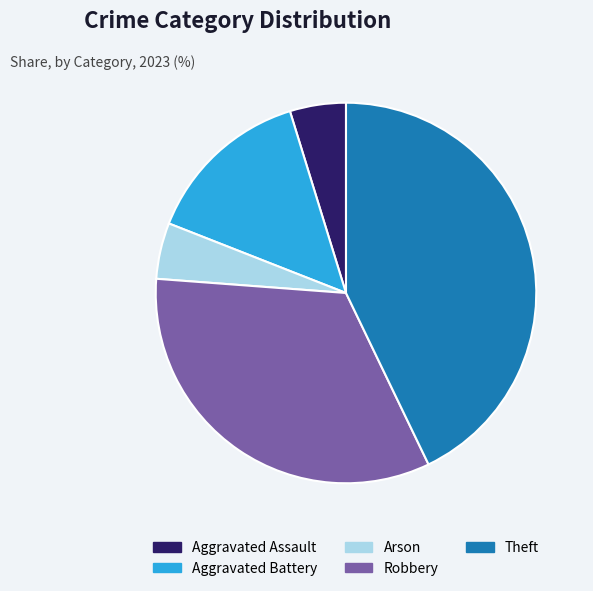

Do Aggravated Assault and Arson together represent more than half of the pie?

No